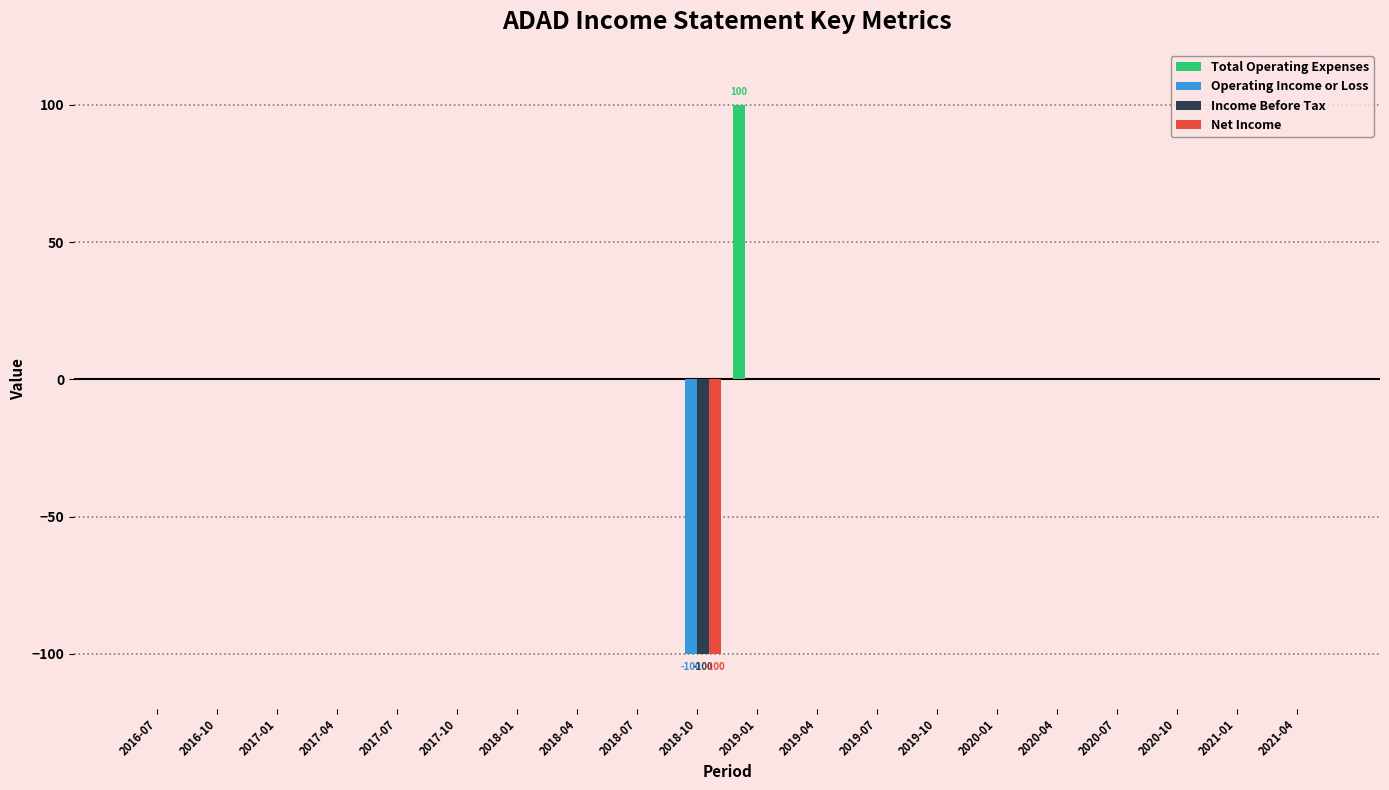

Which series has the largest total across all categories?

Total Operating Expenses